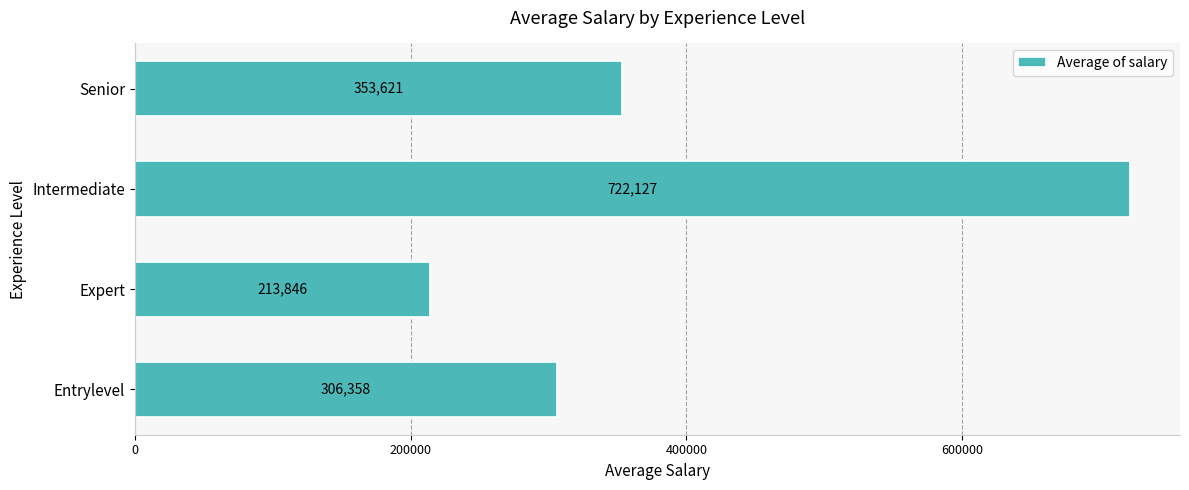

Is it true that the value at Entrylevel is 306357.9?

True